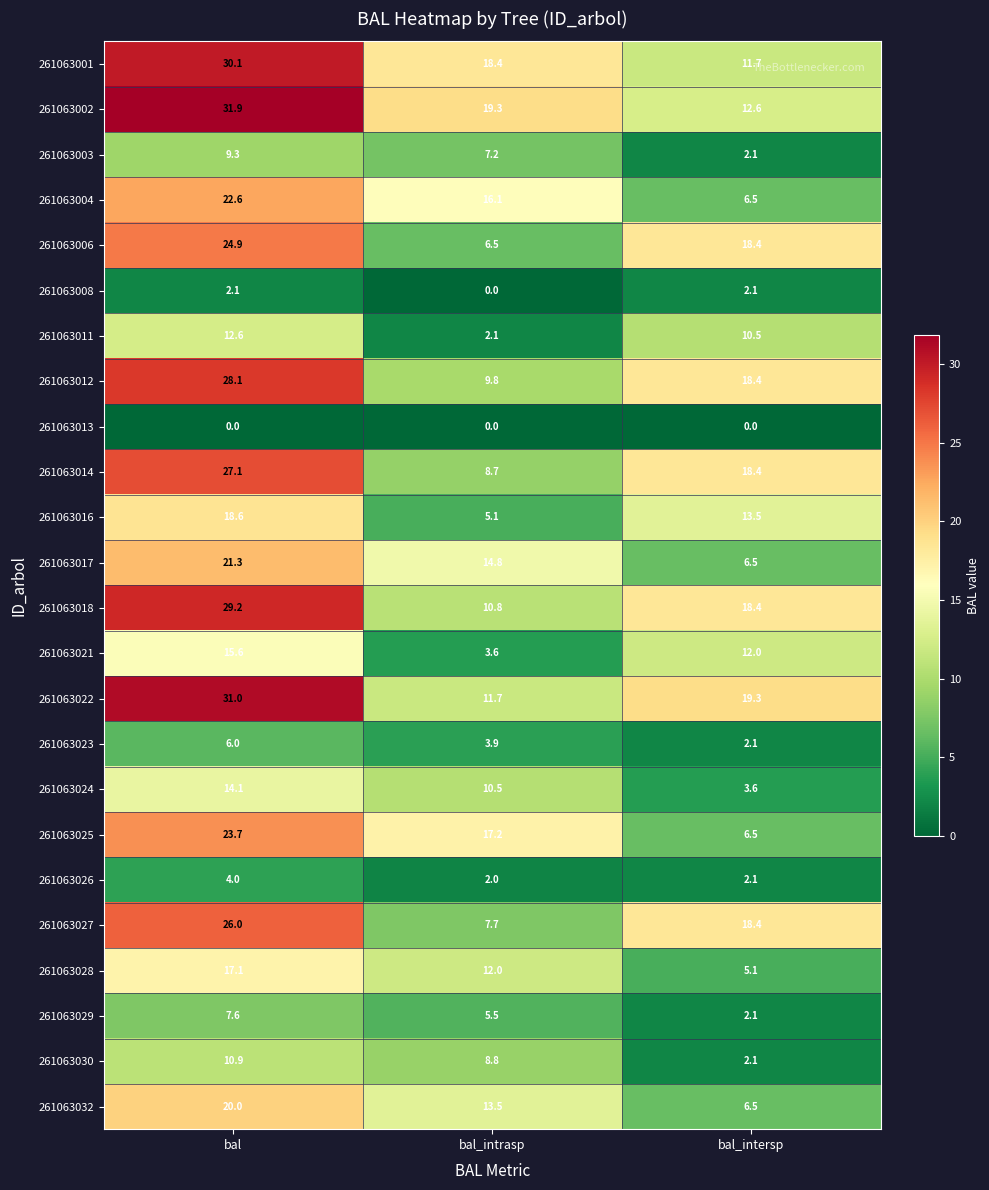

Read the 261063017 value at bal.

21.3